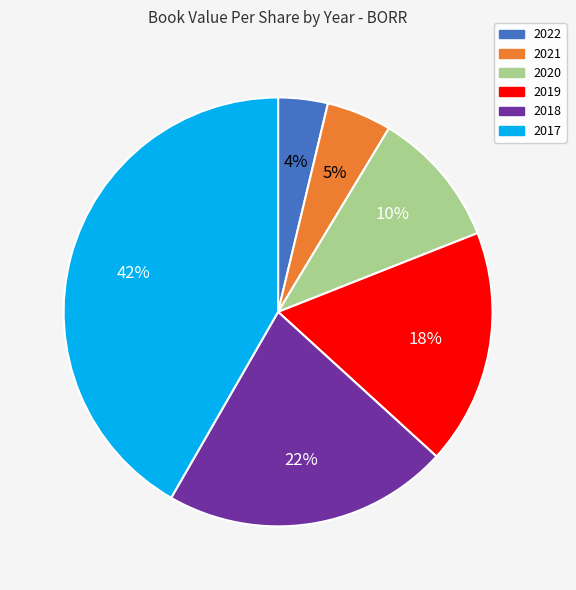

Rank the categories by value from highest to lowest.

2017, 2018, 2019, 2020, 2021, 2022